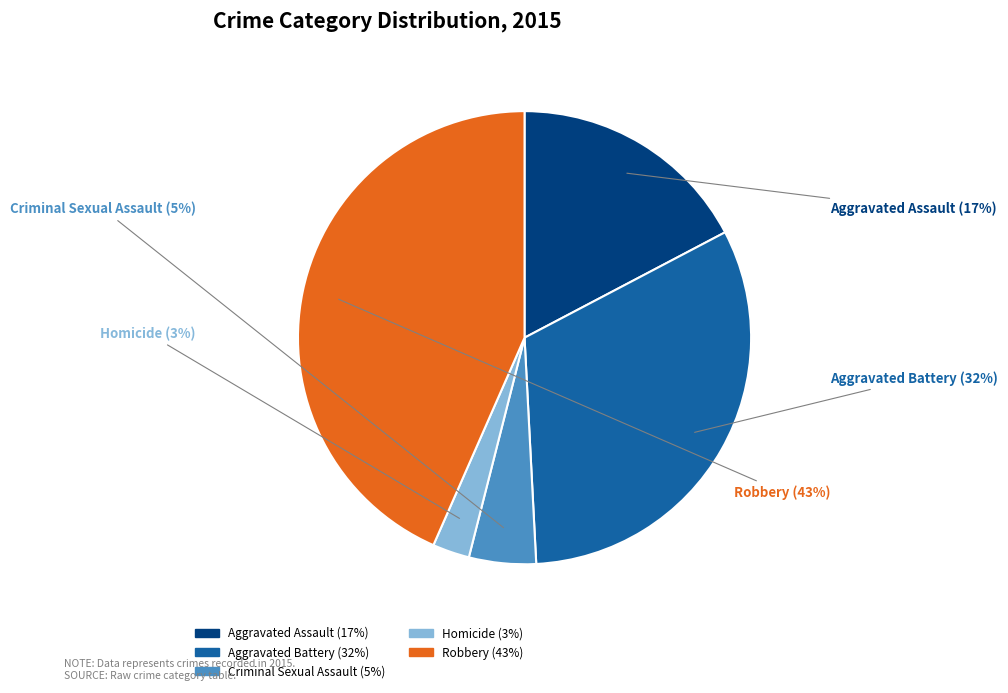

Does Aggravated Battery represent more than half of the total?

No